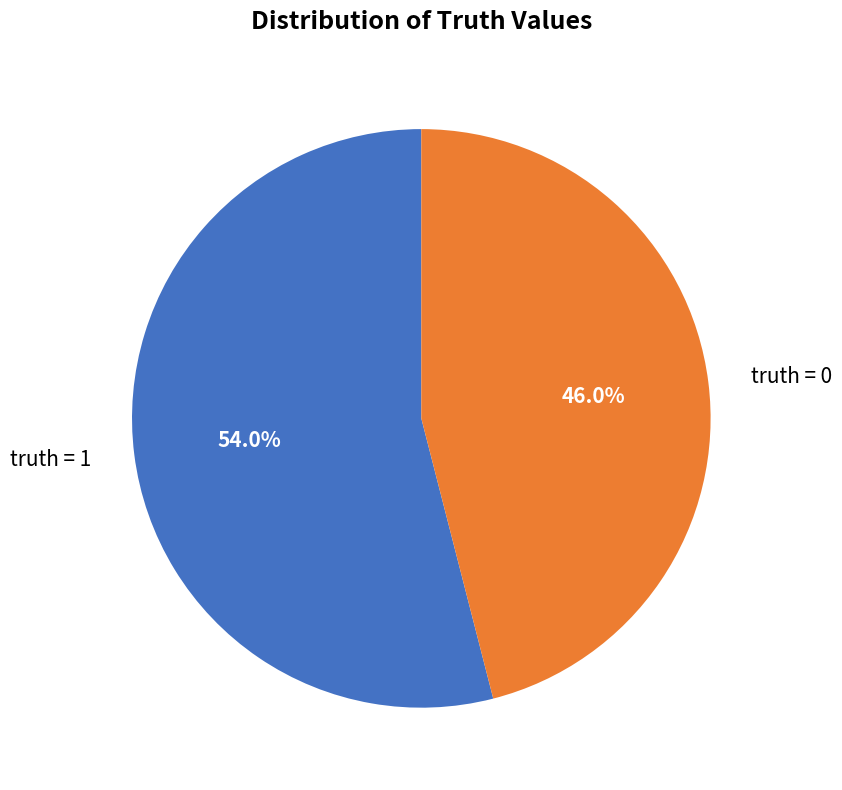

The truth = 0 slice represents 36% of the pie. True or false?

False